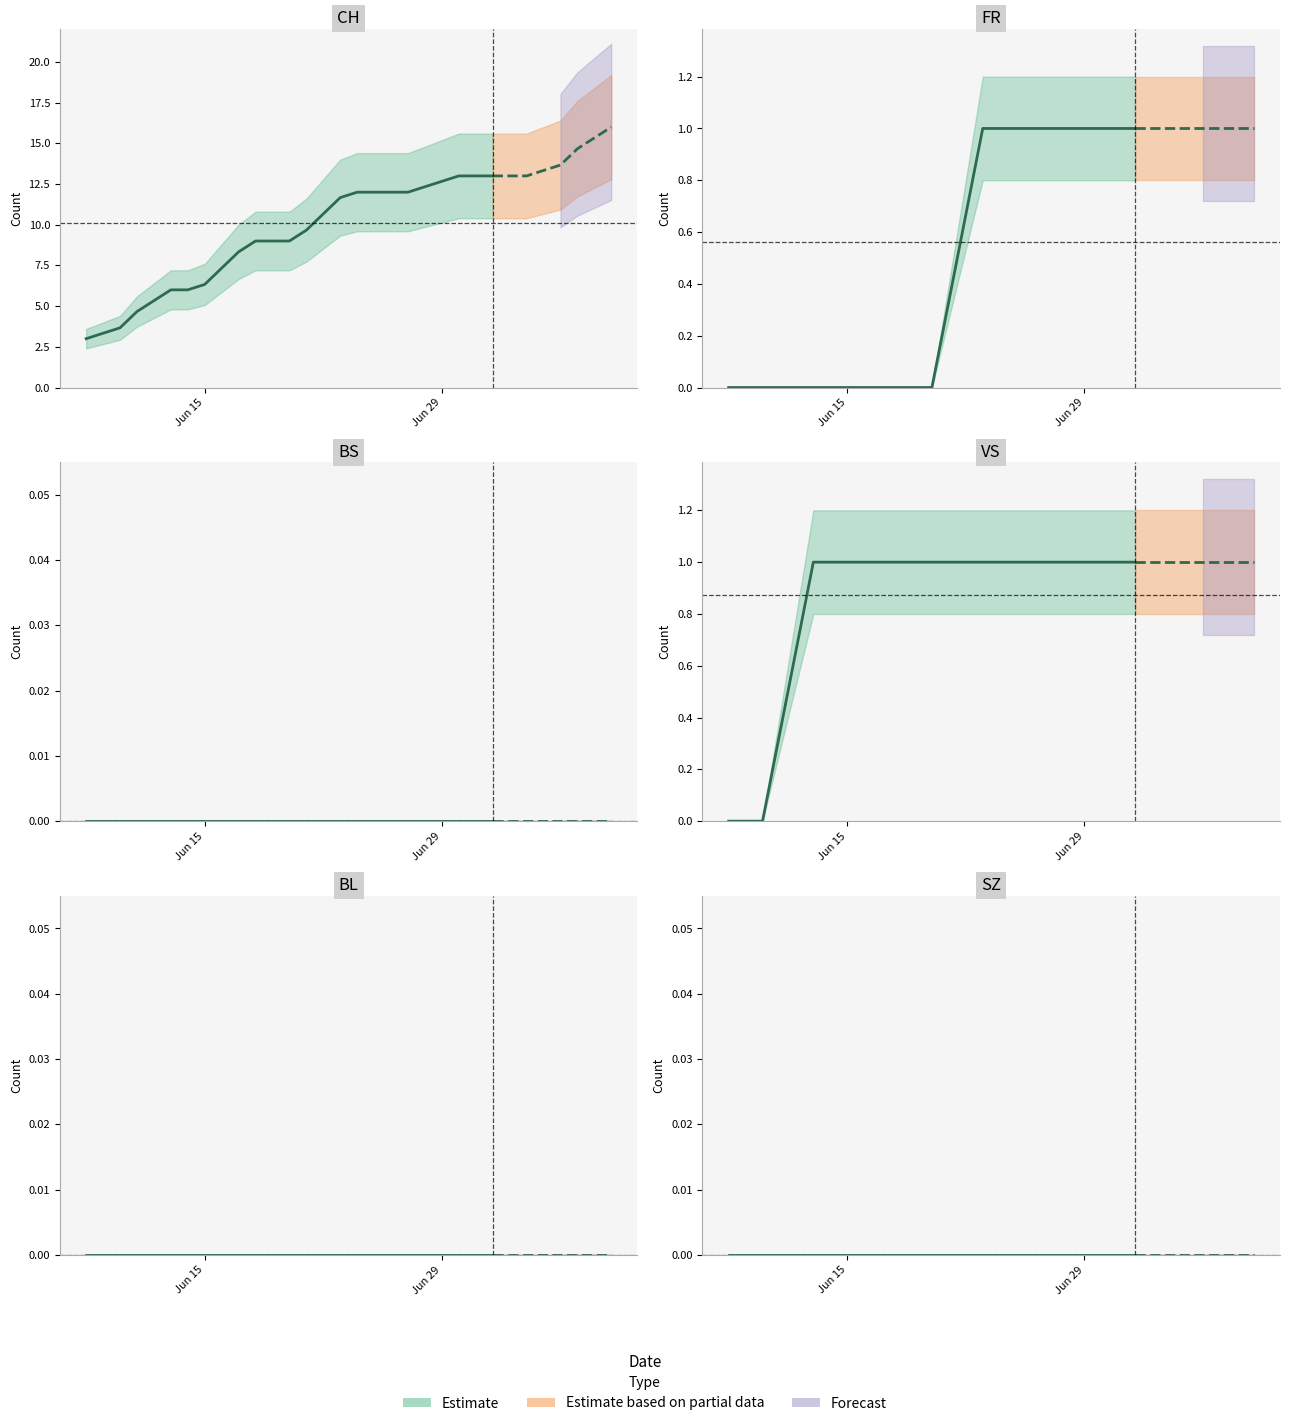

How many values in VS are above zero?

28